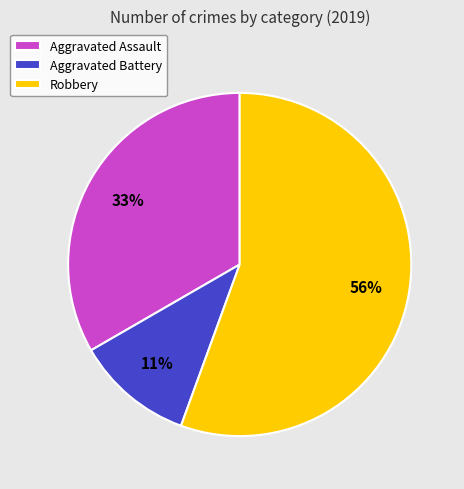

Combined, do Aggravated Battery and Aggravated Assault account for over 50%?

No